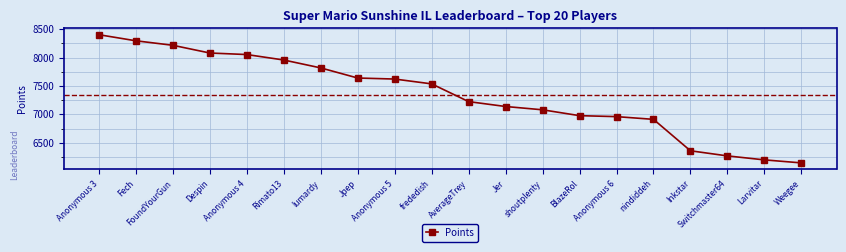

How many lines are shown in the chart?

1